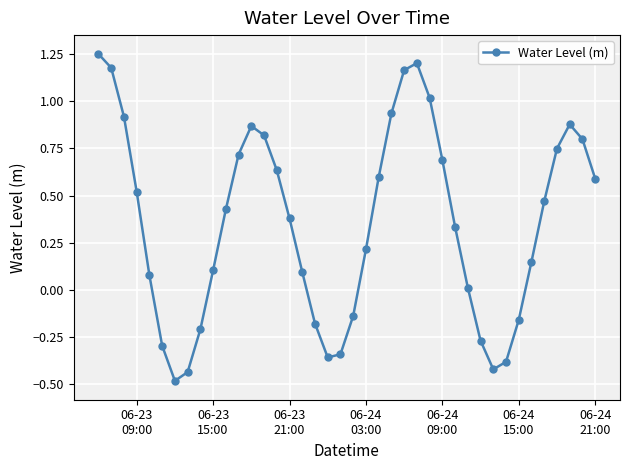

How many points are higher than both their immediate neighbors (excluding endpoints)?

3